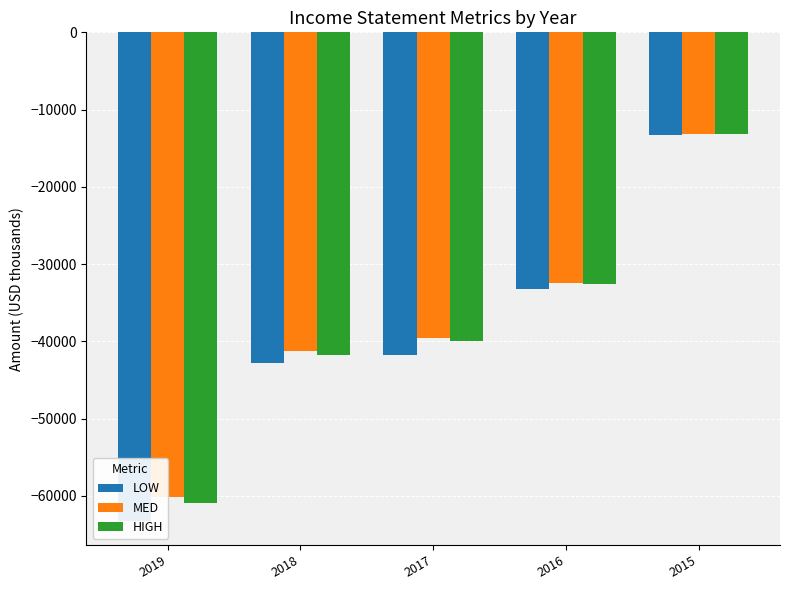

Where is LOW nearest to the value -38250?

2017